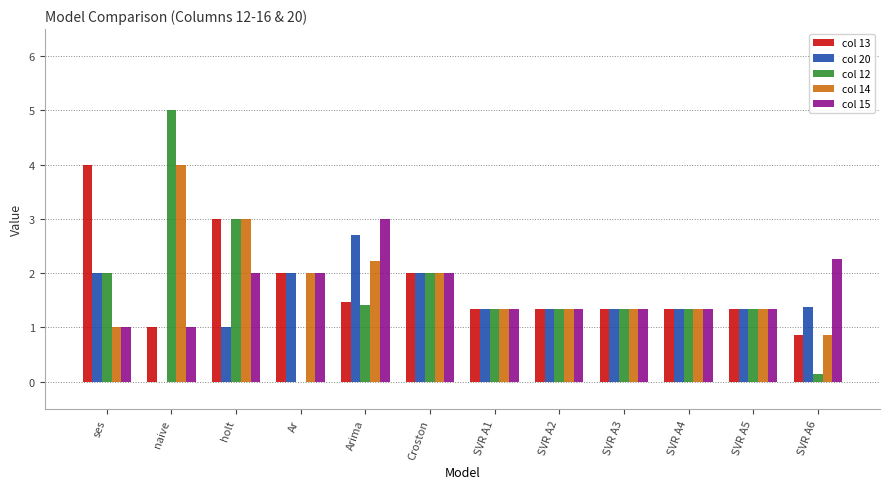

Reading left to right, transcribe all the data shown in this chart.

col 13: ses=4.0	naive=1.0	holt=3.0	Ar=2.0	Arima=1.5	Croston=2.0	SVR A1=1.3	SVR A2=1.3	SVR A3=1.3	SVR A4=1.3	SVR A5=1.3	SVR A6=0.9
col 20: ses=2.0	naive=0.0	holt=1.0	Ar=2.0	Arima=2.7	Croston=2.0	SVR A1=1.3	SVR A2=1.3	SVR A3=1.3	SVR A4=1.3	SVR A5=1.3	SVR A6=1.4
col 12: ses=2.0	naive=5.0	holt=3.0	Ar=0.0	Arima=1.4	Croston=2.0	SVR A1=1.3	SVR A2=1.3	SVR A3=1.3	SVR A4=1.3	SVR A5=1.3	SVR A6=0.1
col 14: ses=1.0	naive=4.0	holt=3.0	Ar=2.0	Arima=2.2	Croston=2.0	SVR A1=1.3	SVR A2=1.3	SVR A3=1.3	SVR A4=1.3	SVR A5=1.3	SVR A6=0.9
col 15: ses=1.0	naive=1.0	holt=2.0	Ar=2.0	Arima=3.0	Croston=2.0	SVR A1=1.3	SVR A2=1.3	SVR A3=1.3	SVR A4=1.3	SVR A5=1.3	SVR A6=2.3